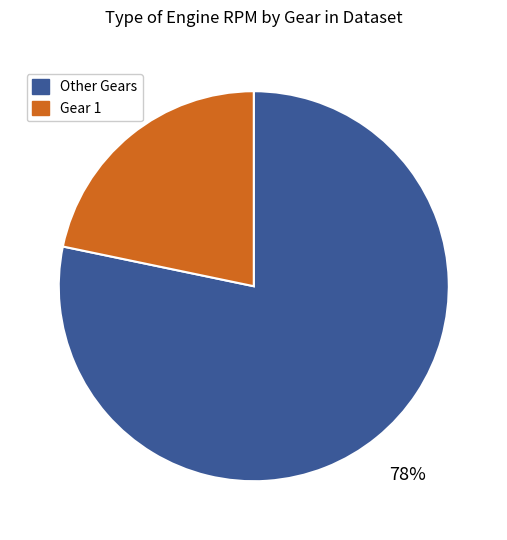

To the nearest percent, what is the average slice percentage?

50%